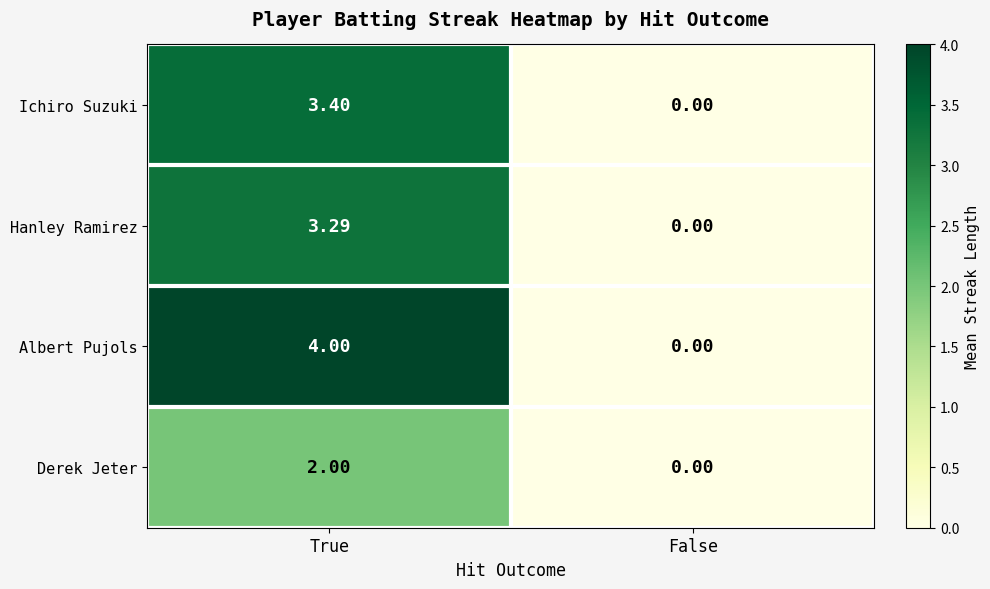

Which series has the largest range (max minus min)?

Albert Pujols